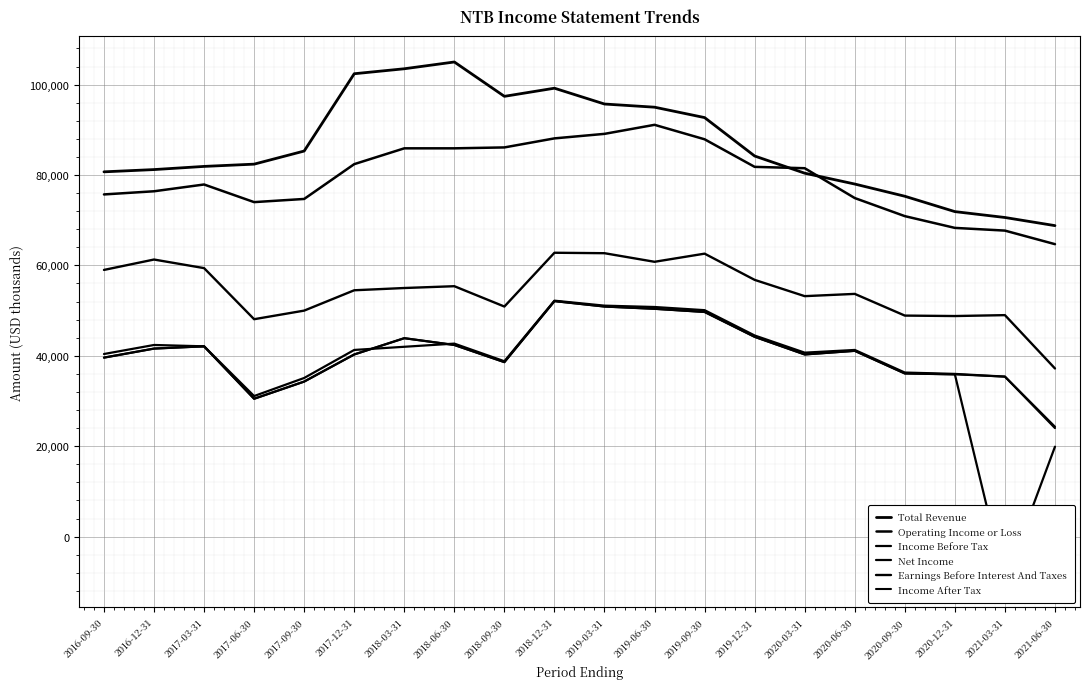

Is it true that Earnings Before Interest And Taxes equals 55400 at 2018-06-30?

True